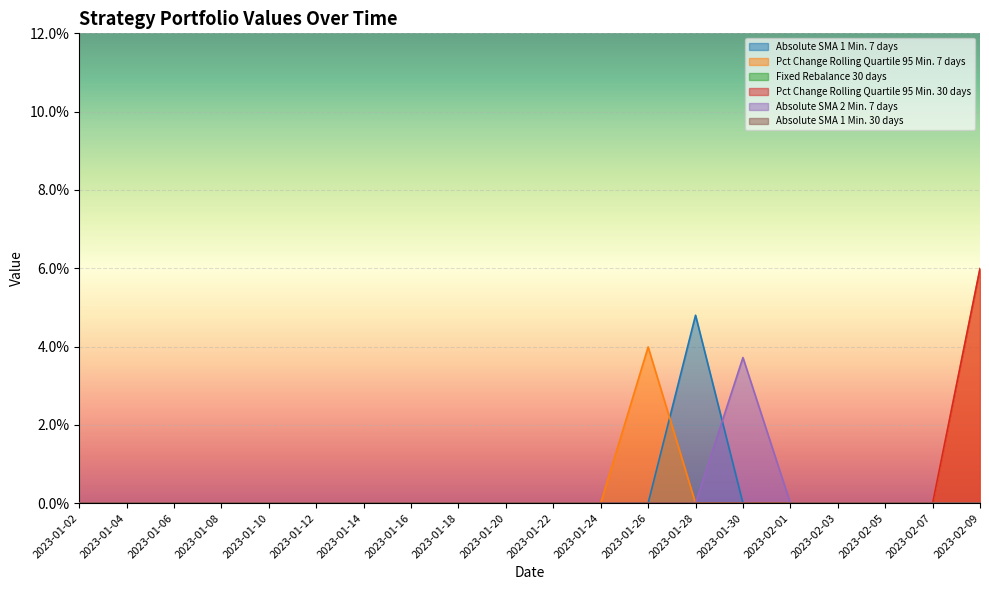

Does the chart display data point markers on the line(s)?

No